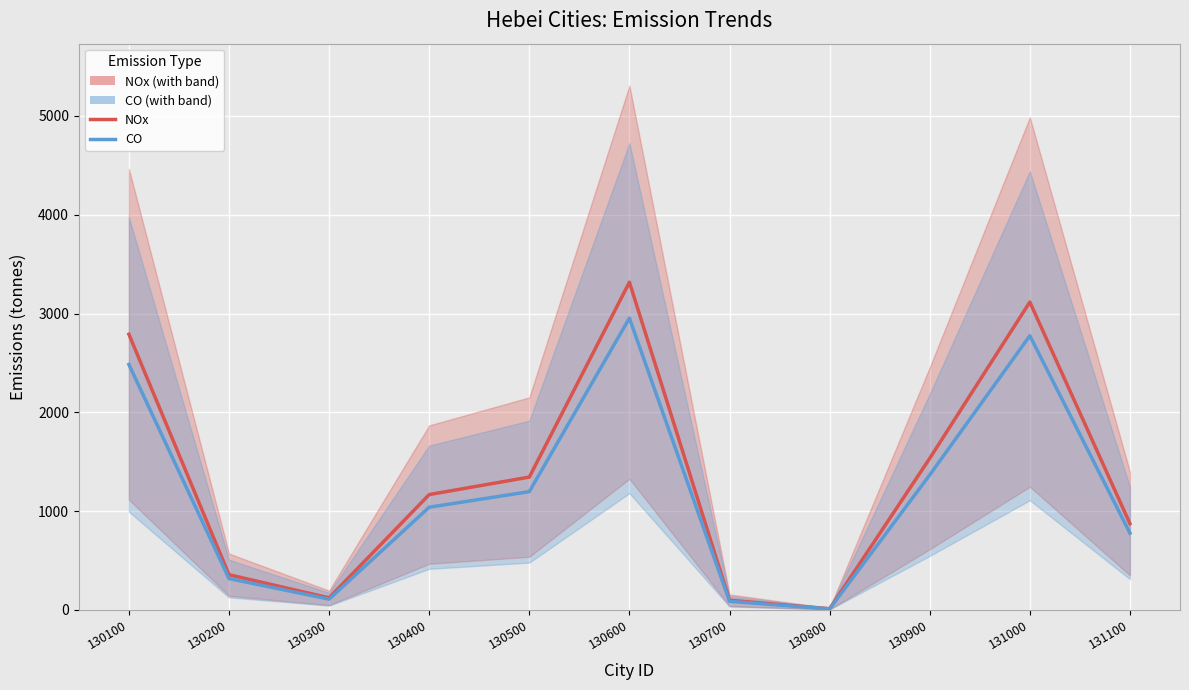

Which series has the widest spread of values?

NOx